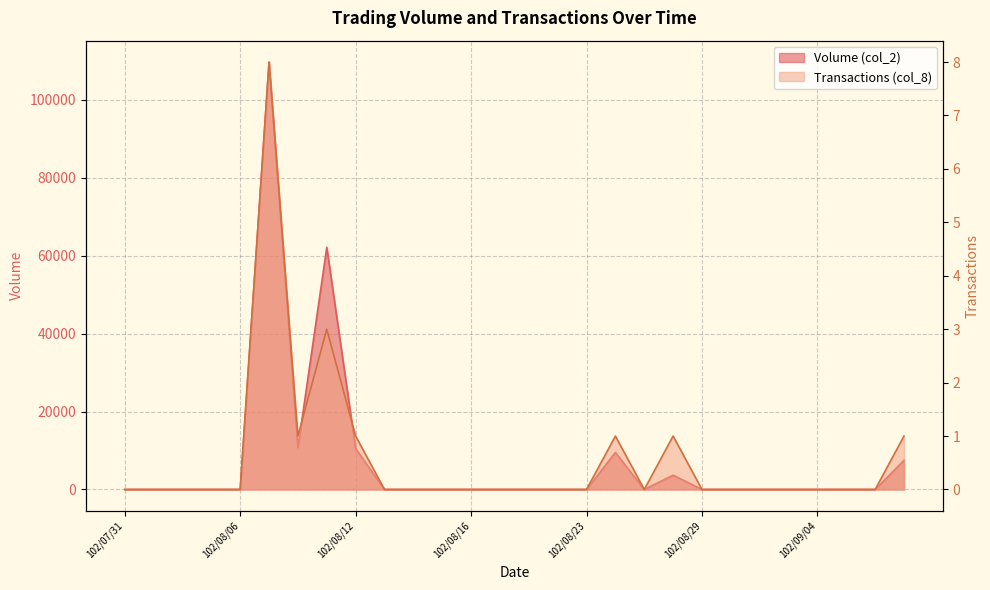

What is the greatest value displayed?

109700